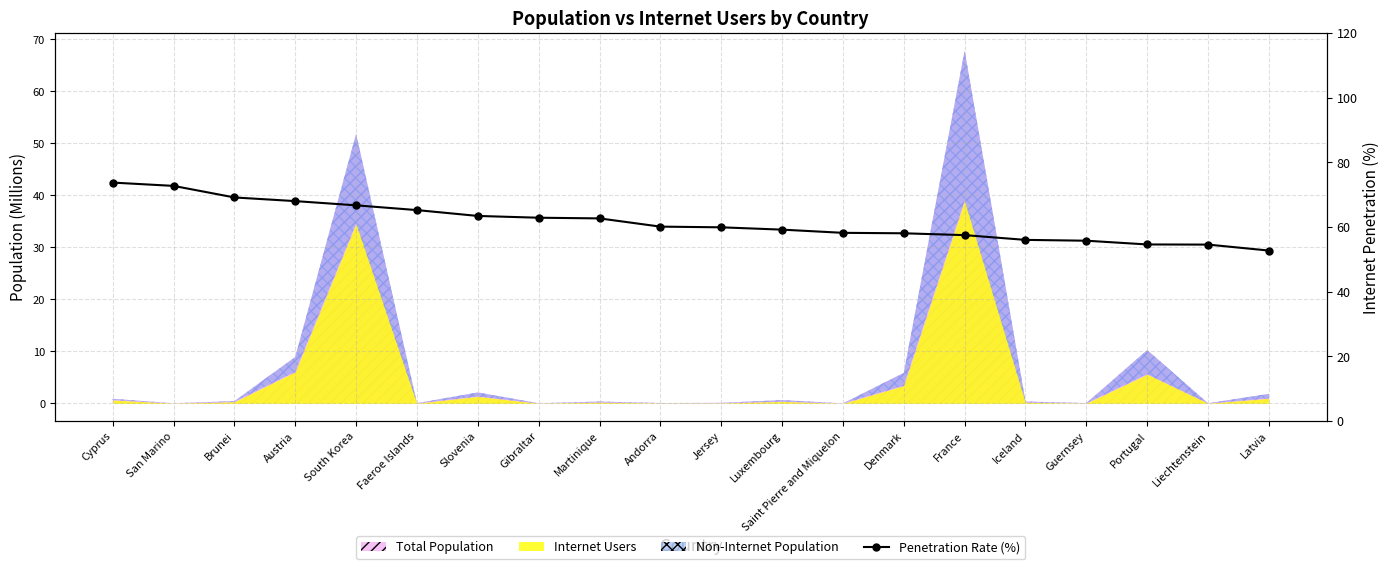

What is the sum of the values at Luxembourg and Brunei?

128.4